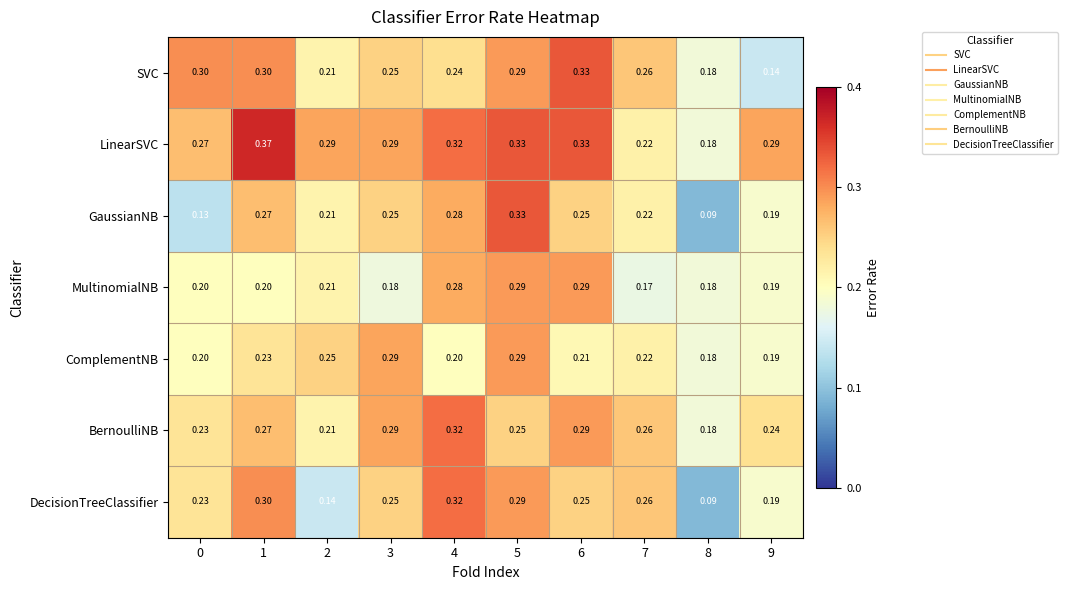

Between 7 and 9, which series saw the biggest shift?

SVC